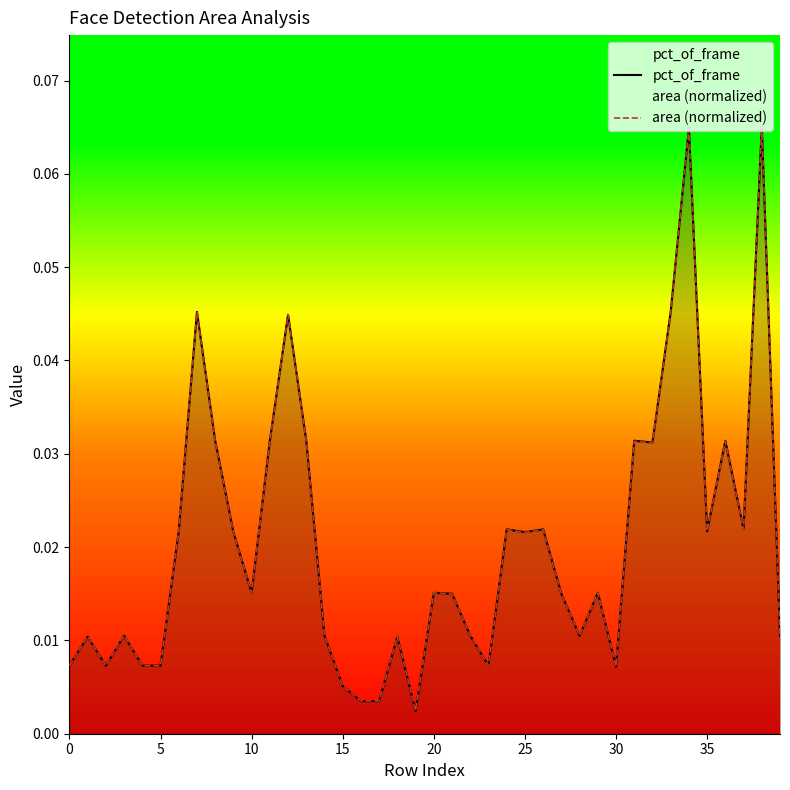

At 15, list the series in order from largest to smallest.

area (normalized), pct_of_frame